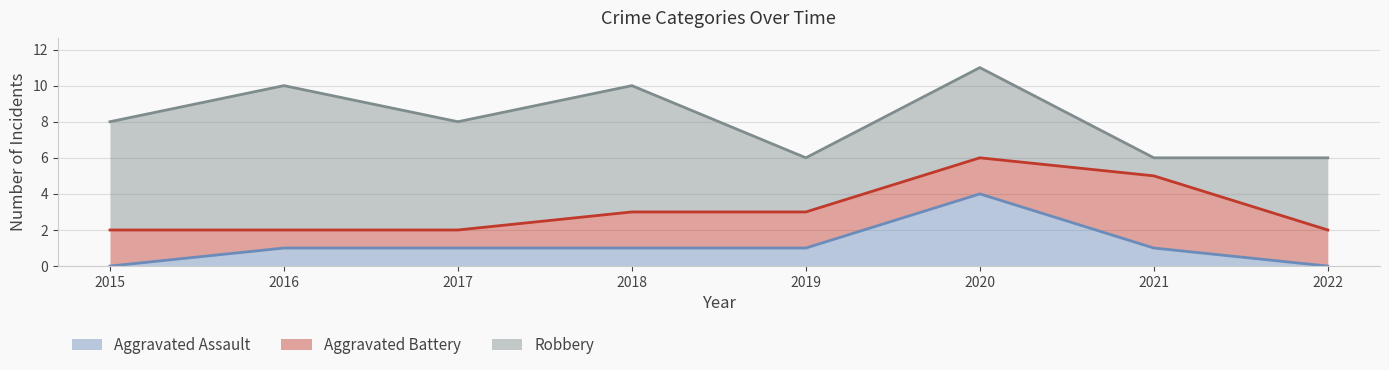

Rank the series by their average value, from highest to lowest.

Robbery, Aggravated Battery, Aggravated Assault